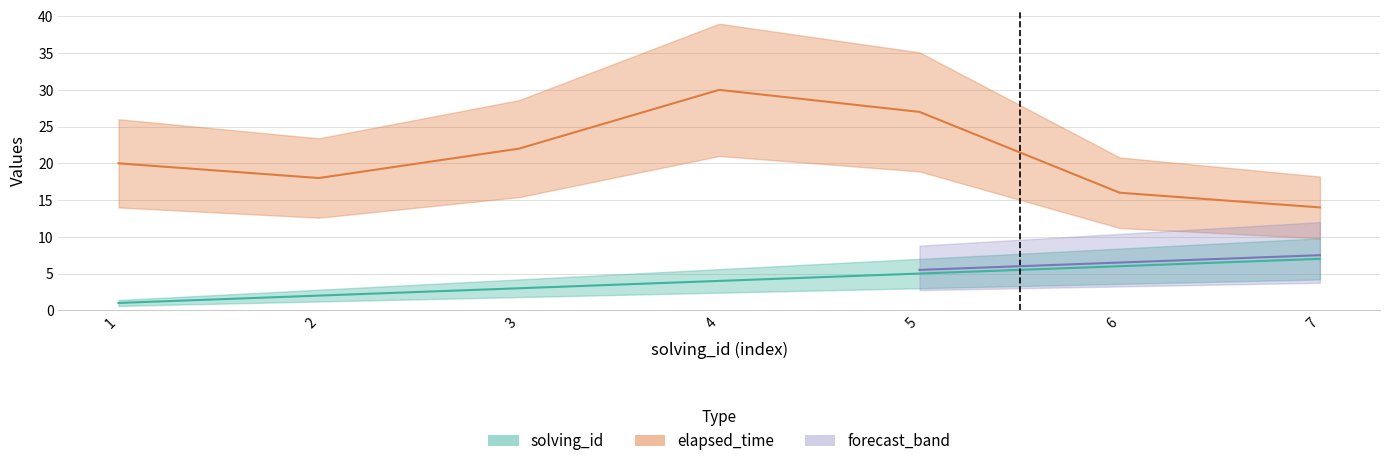

What is the spread (max minus min) of values at 6?

10